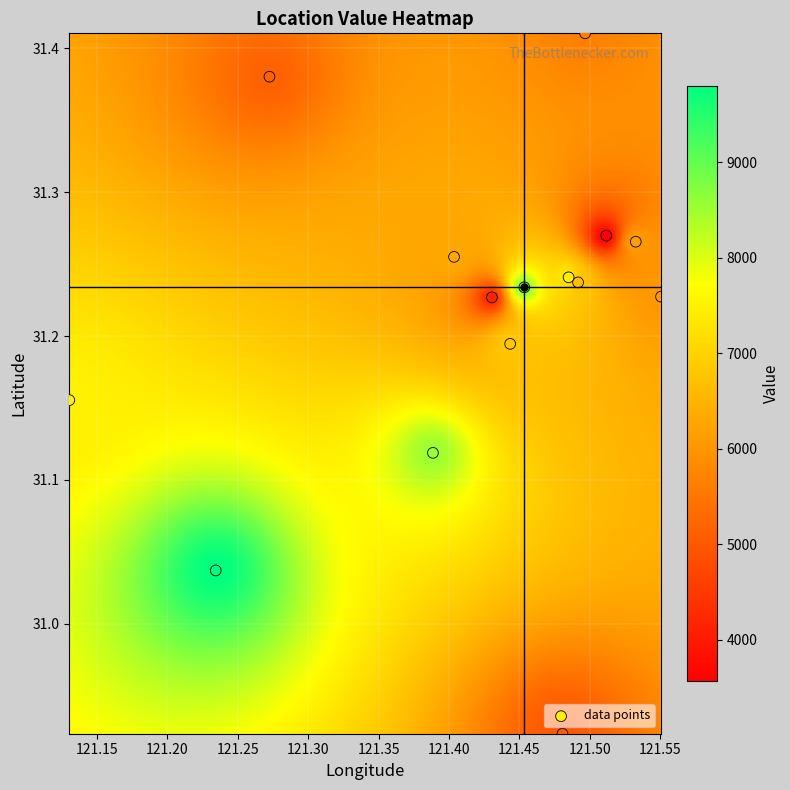

What is the range of Y values (max minus min)?

0.5